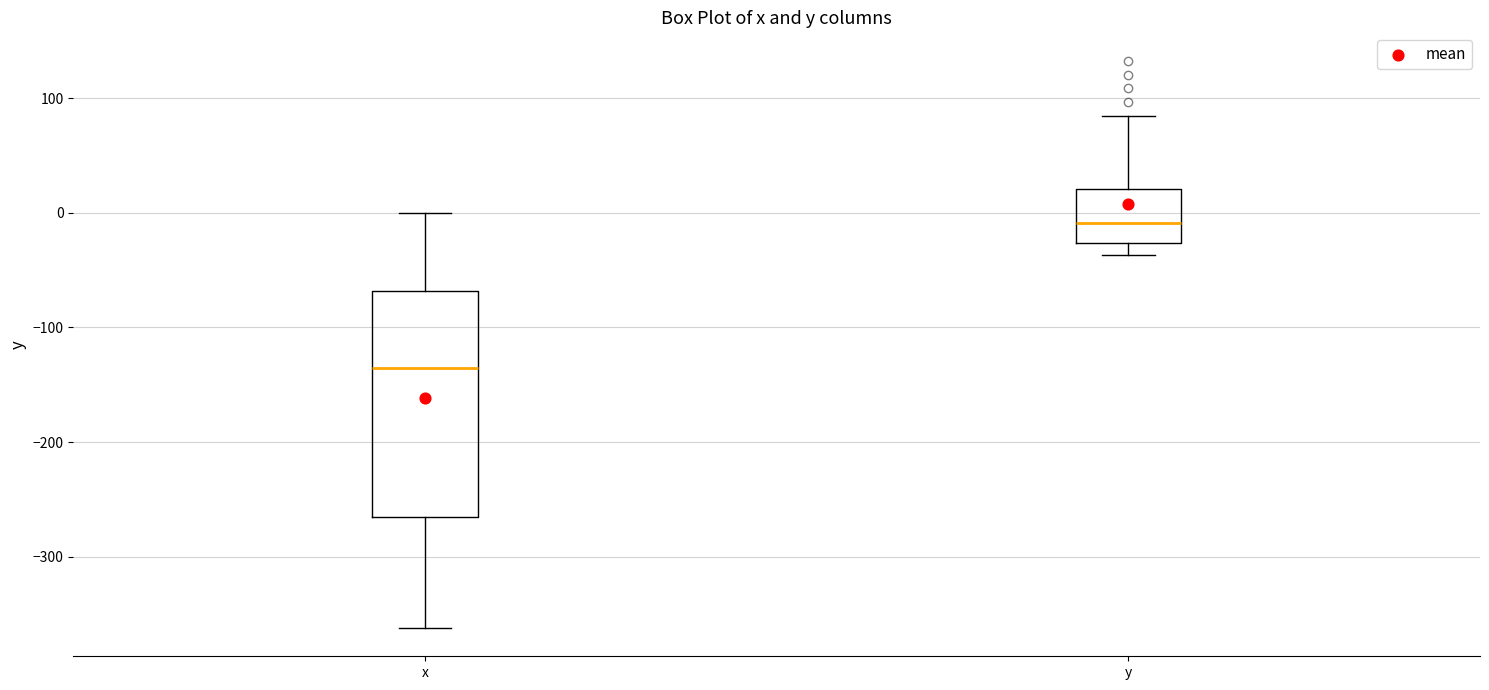

Reading left to right, transcribe this box plot: for each box, give where its median line is, the range the box spans, and where its two whiskers end, as read against the y-axis. The values are not printed on the chart, so give them approximately, as read against the axis.

x: median -140, box -270 to -70, whiskers -360 to 0
y: median -10, box -30 to 20, whiskers -40 to 80